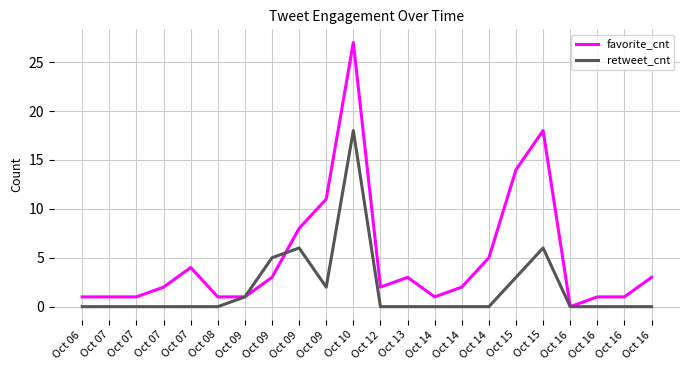

What are all the series names shown in the legend?

favorite_cnt, retweet_cnt